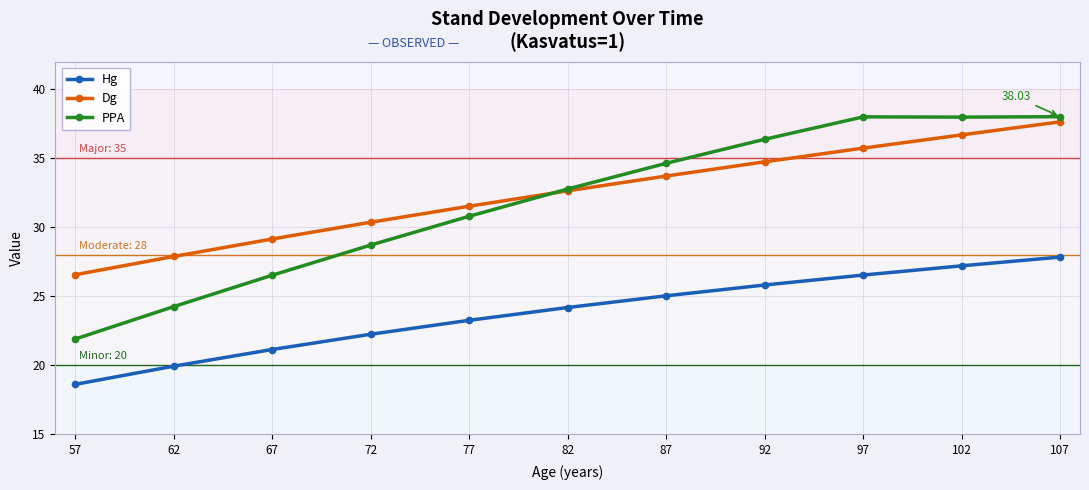

Rank the series at 92 from lowest to highest value.

Hg, Dg, PPA